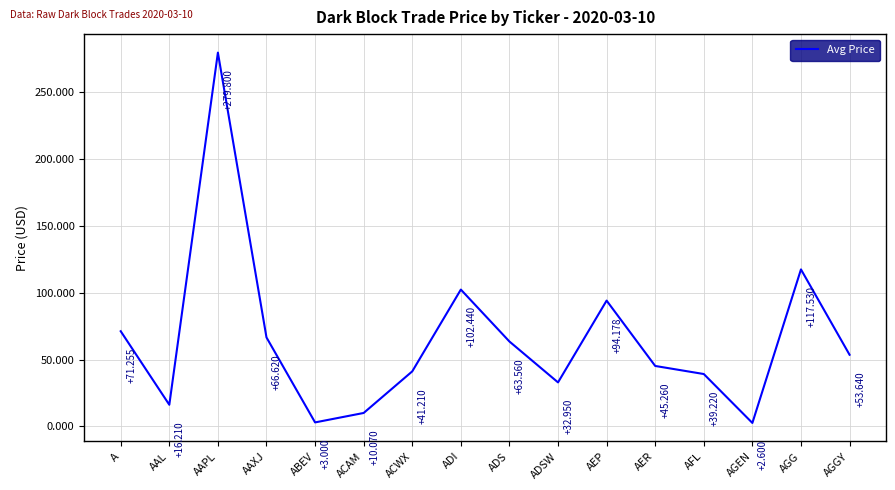

At which category does the data reach its first local peak?

AAPL